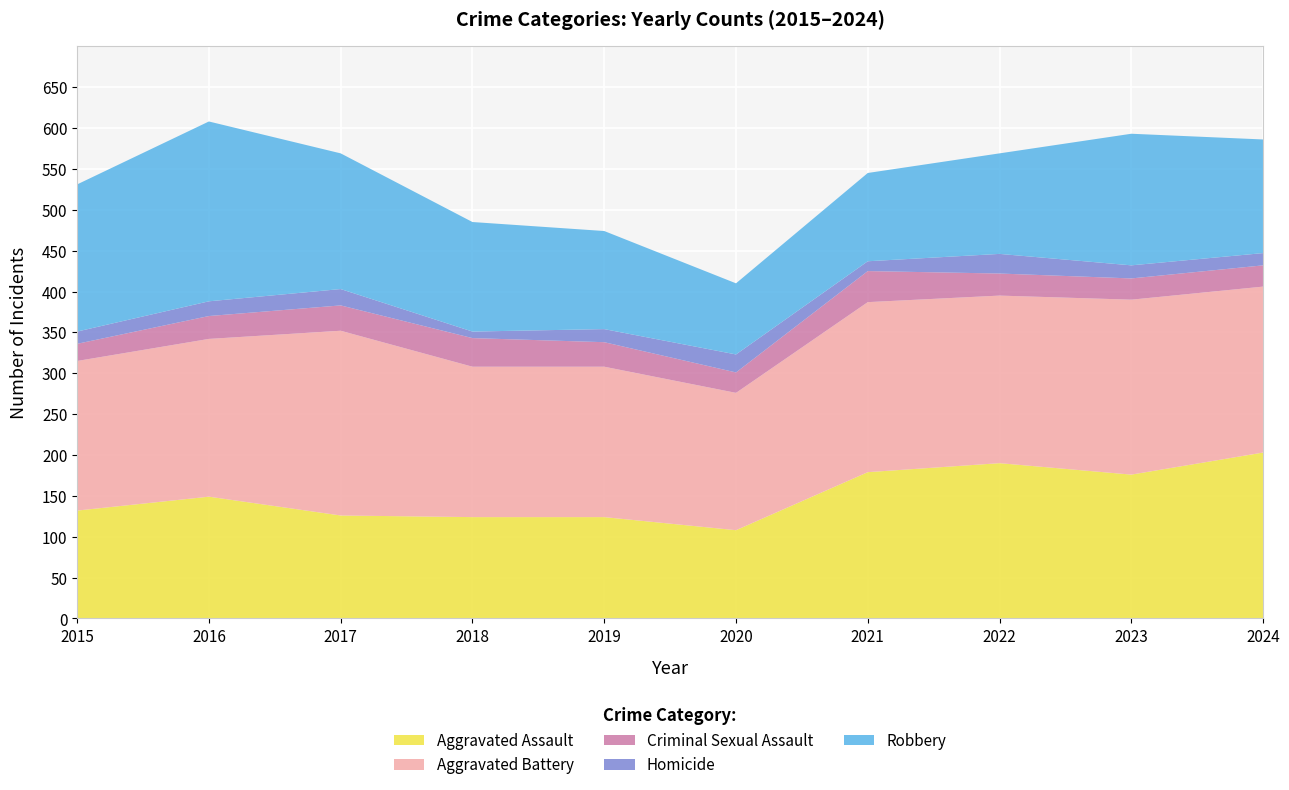

Reading left to right, list all the values displayed in this chart.

Aggravated Assault: 132	149	126	124	124	108	179	190	176	203
Aggravated Battery: 183	193	226	184	184	168	208	205	214	203
Criminal Sexual Assault: 21	28	31	35	30	25	38	27	26	26
Homicide: 15	18	20	8	16	22	12	24	16	15
Robbery: 180	220	166	134	120	87	108	123	161	139